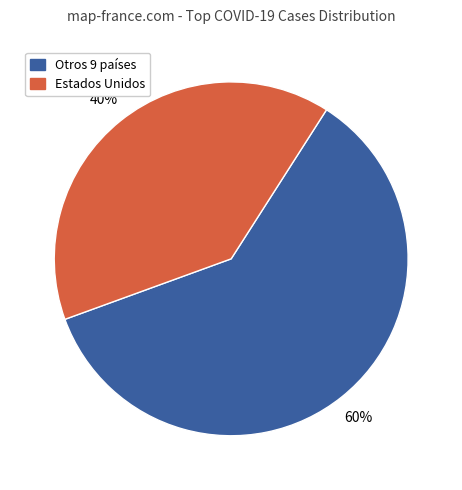

Is there any slice that represents more than half of the pie?

Yes